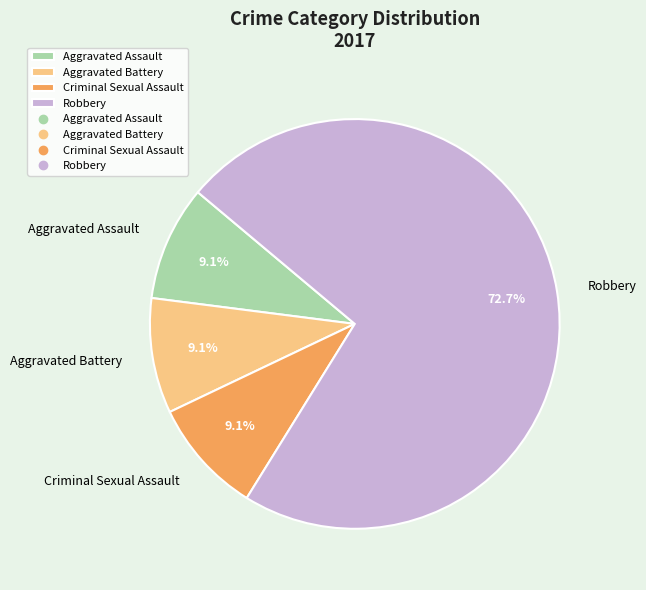

What is the largest slice in the pie chart?

Robbery